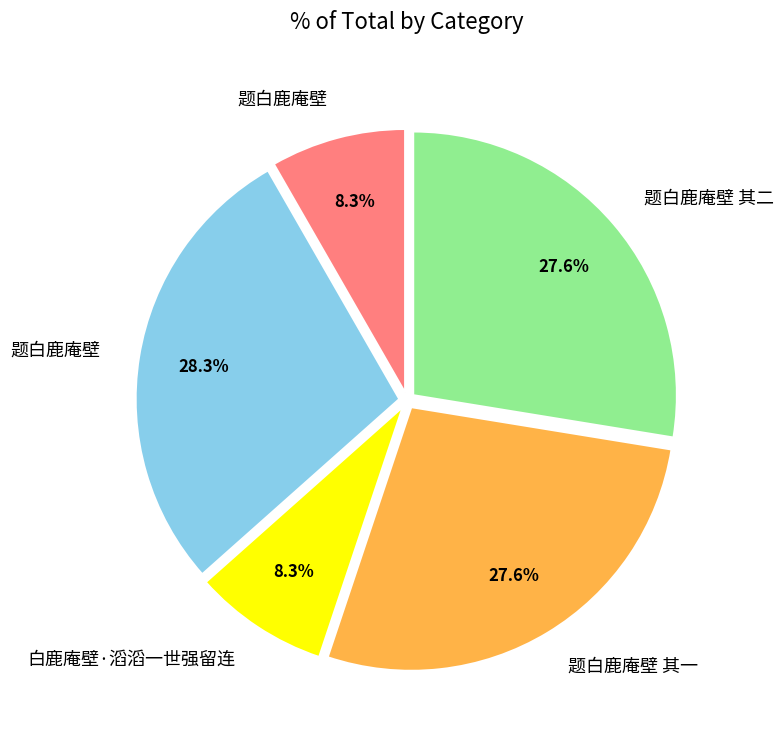

How many slices are in this pie chart?

5